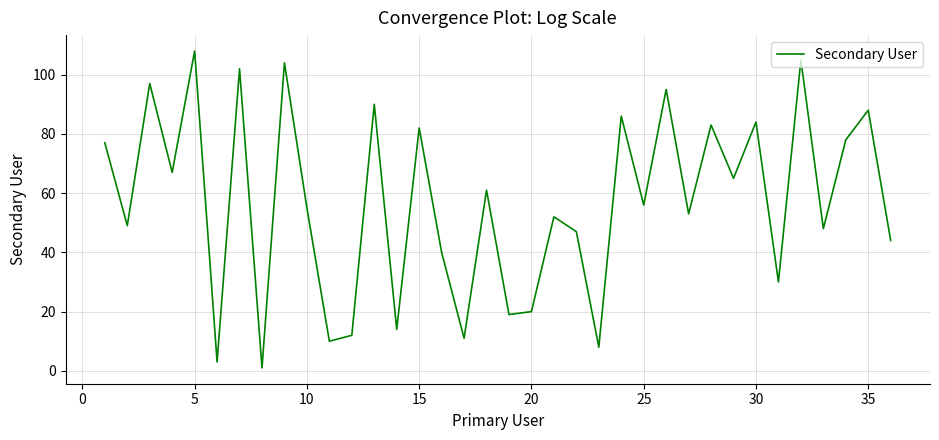

What is the maximum value shown in the chart?

108